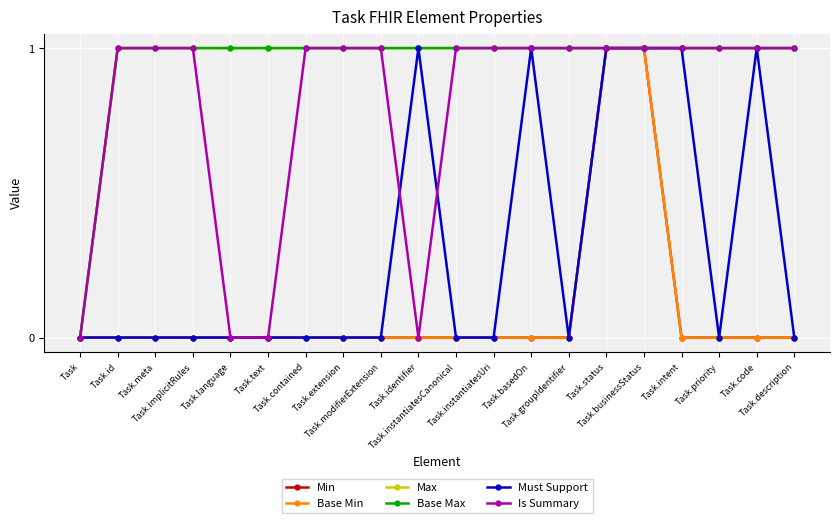

Where is Min nearest to the value 0?

Task